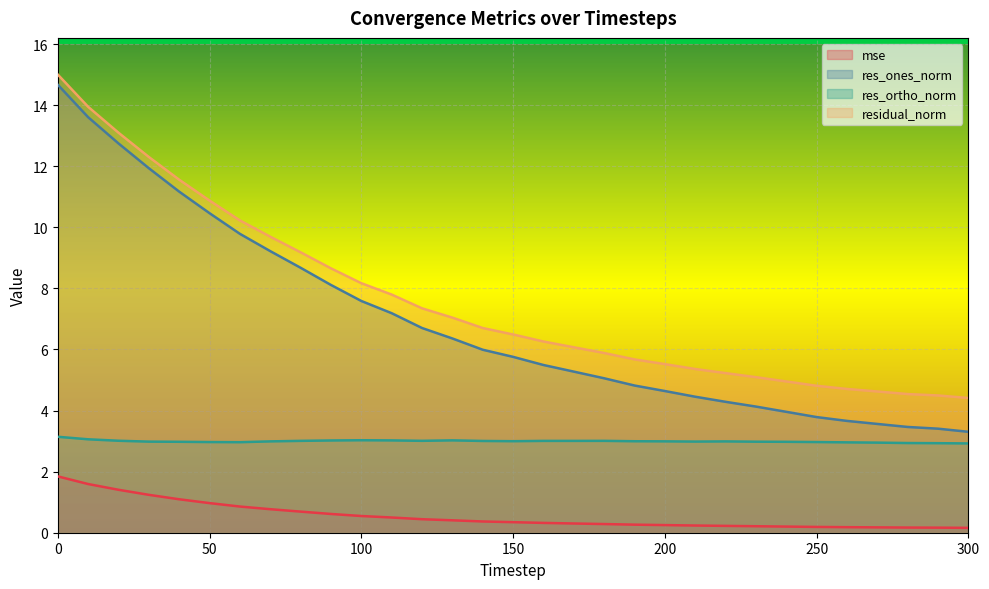

The res_ones_norm series shows 5.6 at 250. True or false?

False